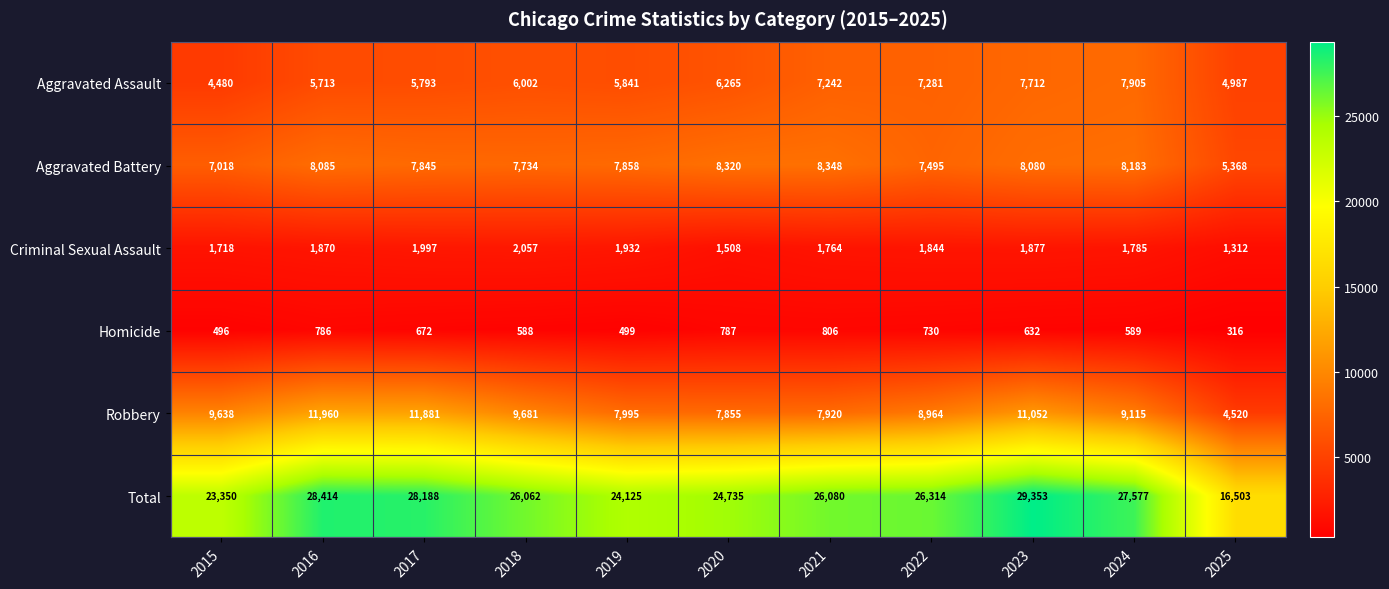

Count the number of categories in the chart.

11